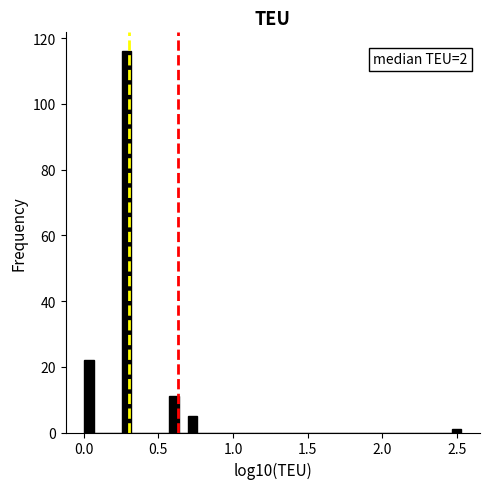

Around what value on the x-axis is the tallest bar? Give the approximate position of its centre, as read against the axis.

0.30